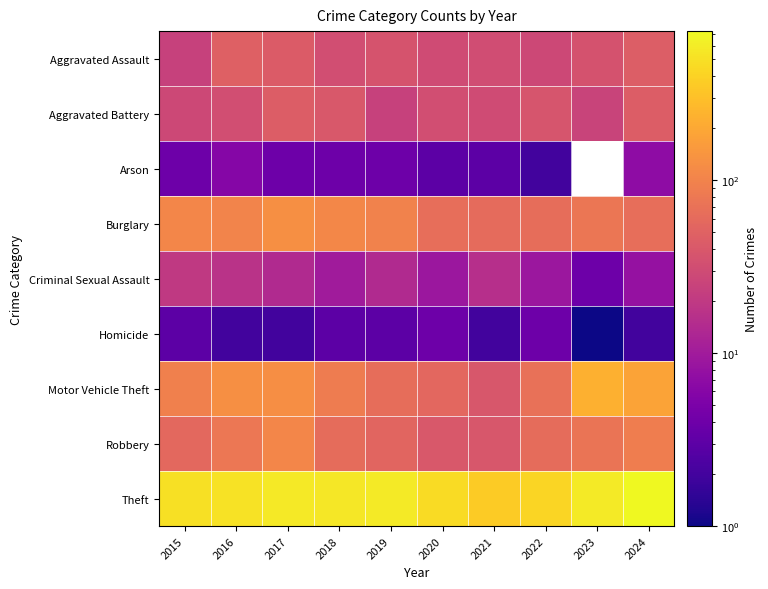

What is the difference between the Robbery values at 2024 and 2016?

11.0